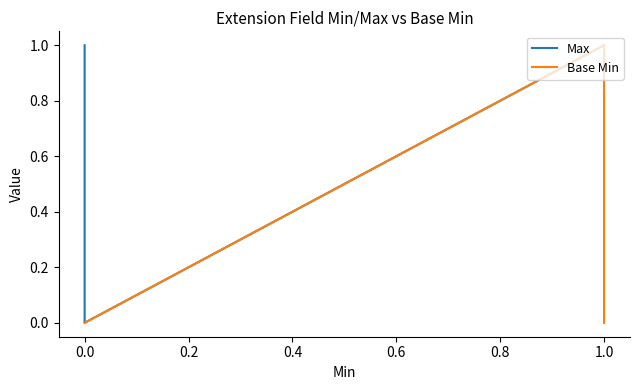

How many series are shown in this chart?

2